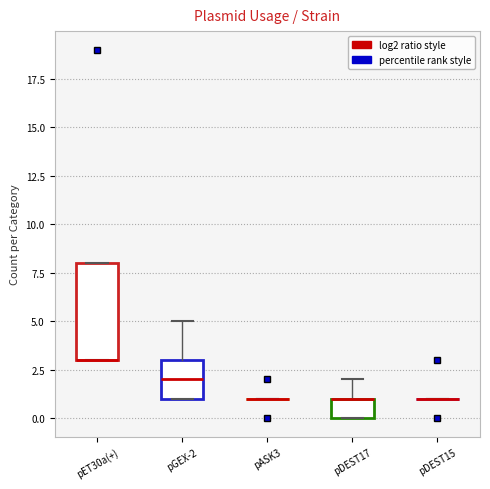

Reading left to right, transcribe this box plot: for each box, give where its median line is, the range the box spans, and where its two whiskers end, as read against the y-axis. The values are not printed on the chart, so give them approximately, as read against the axis.

pET30a(+): median 3 (drawn on the box's lower edge), box 3 to 8, whiskers 3 to 8
pGEX-2: median 2, box 1 to 3, whiskers 1 to 5
pASK3: box collapsed to a line at 1, whiskers 1 to 1
pDEST17: median 1 (drawn on the box's upper edge), box 0 to 1, whiskers 0 to 2
pDEST15: box collapsed to a line at 1, whiskers 1 to 1